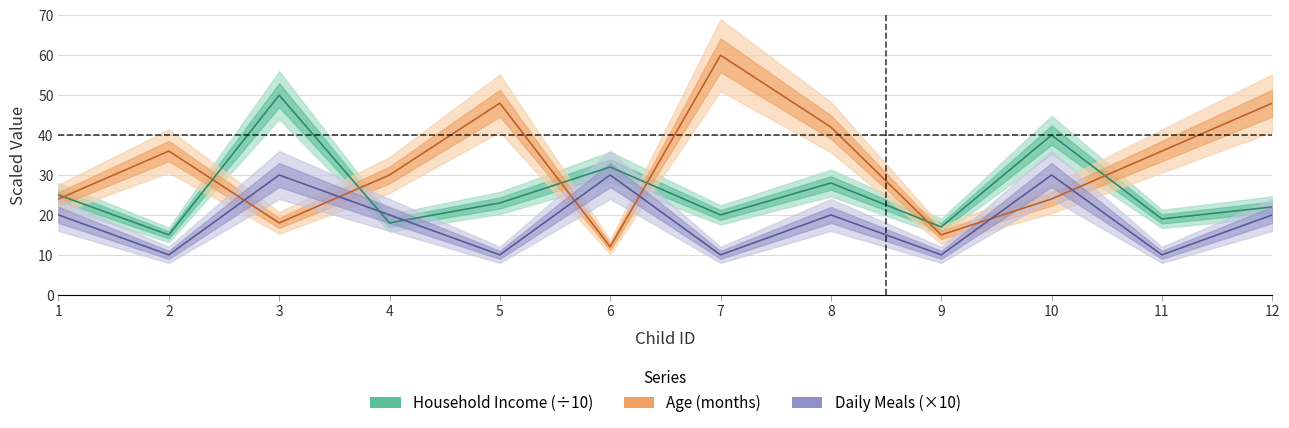

What is the smallest value displayed?

10